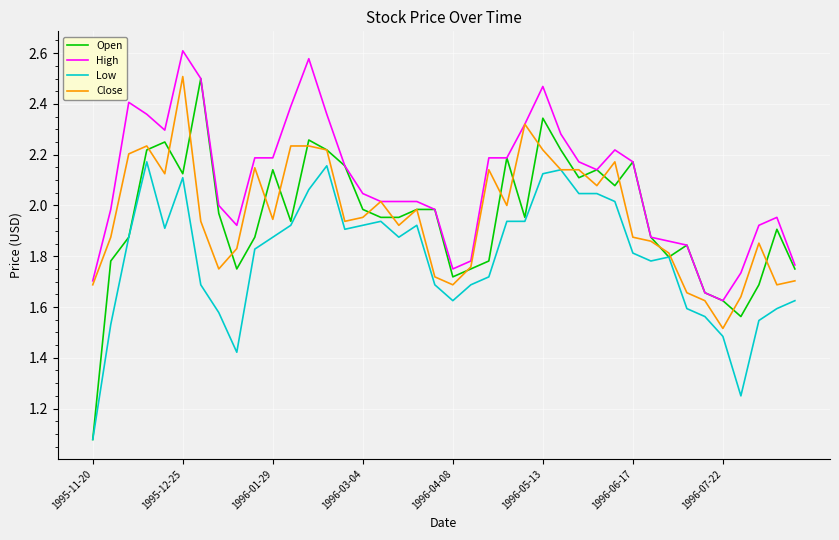

At how many categories does at least one series exceed 1?

40